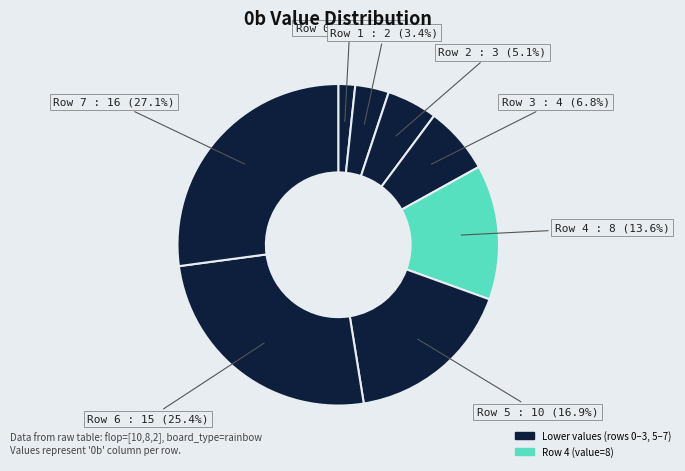

How many segments does this pie chart have?

8